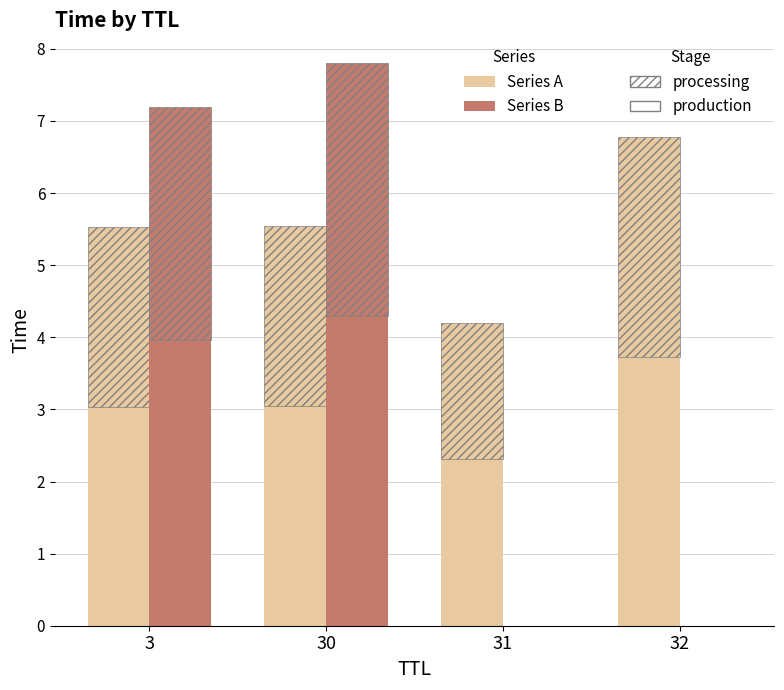

Which series has the largest total across all categories?

Series A – production